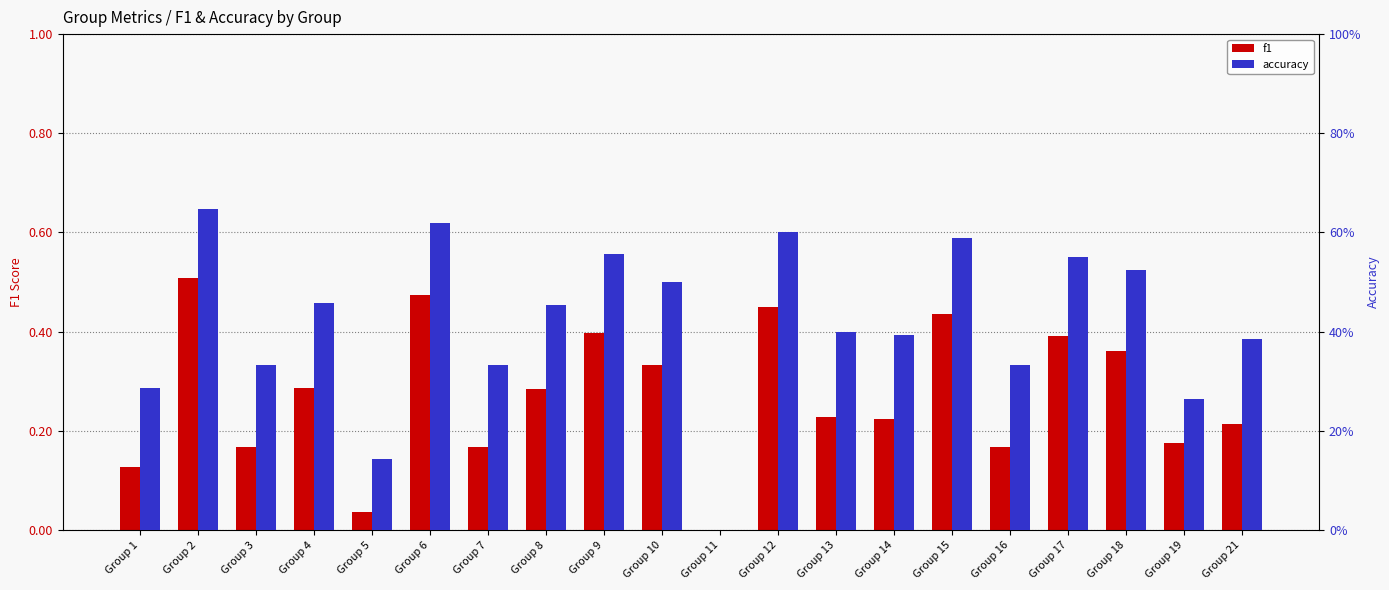

What is the average value of the f1 series?

0.3